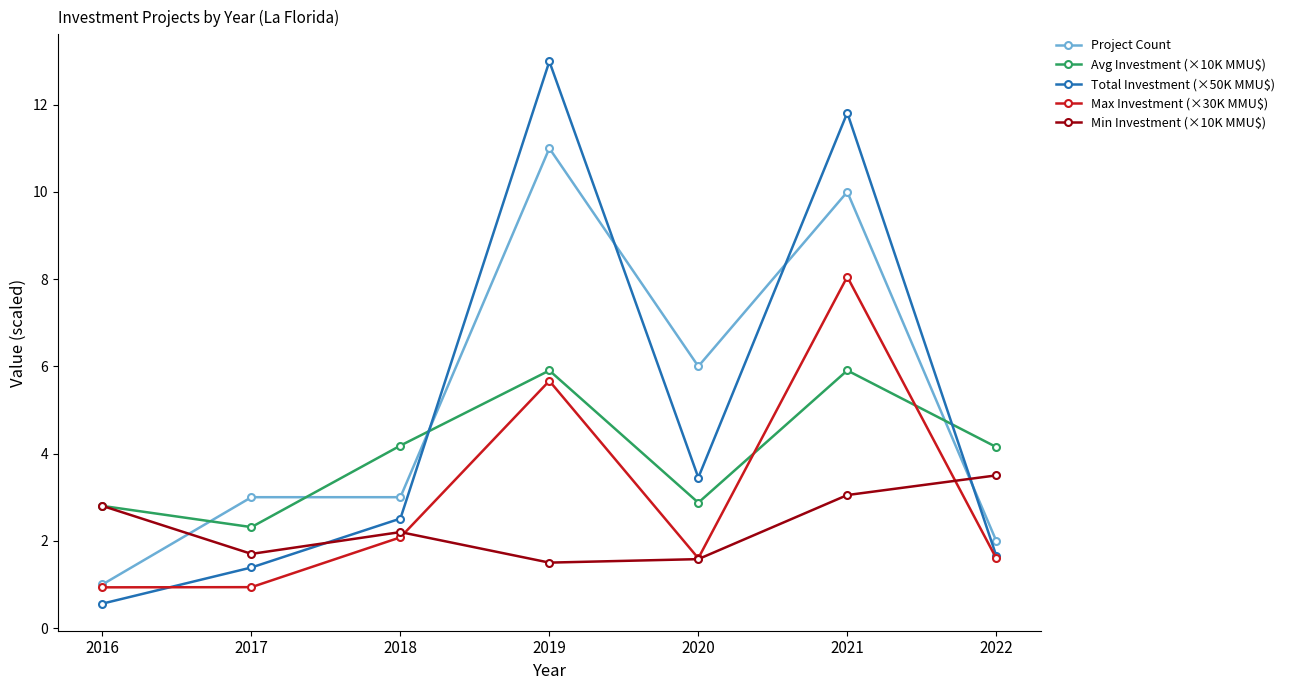

What is the sum of all Total Investment (×50K MMU$) values?

34.4